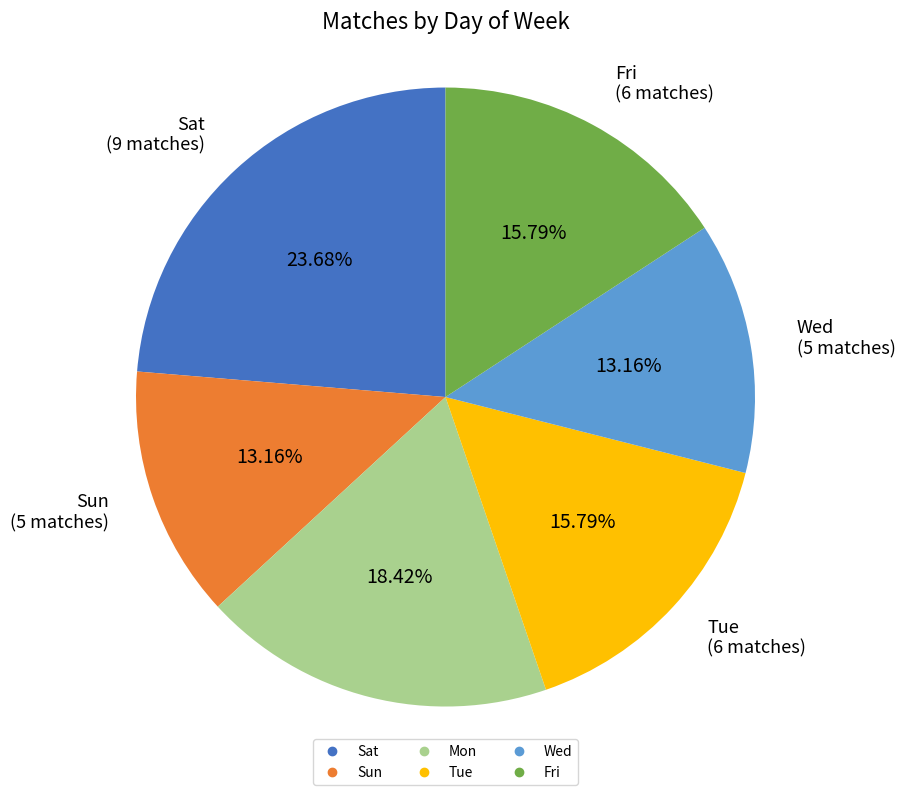

Approximately how many times larger is the value at Sat compared to Tue?

1.5